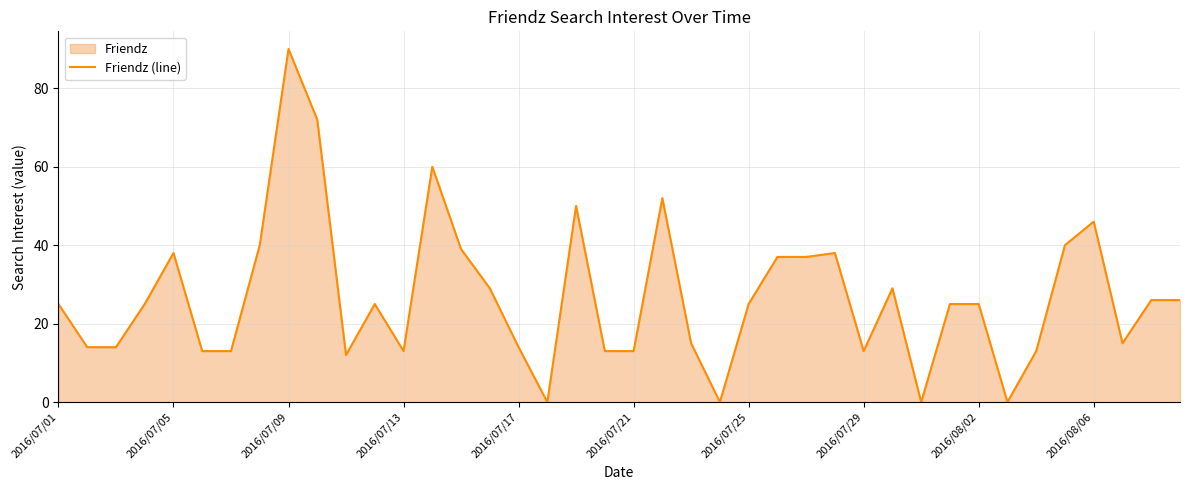

What is the sum of the values at 2016/07/29 and 2016/07/13?

26